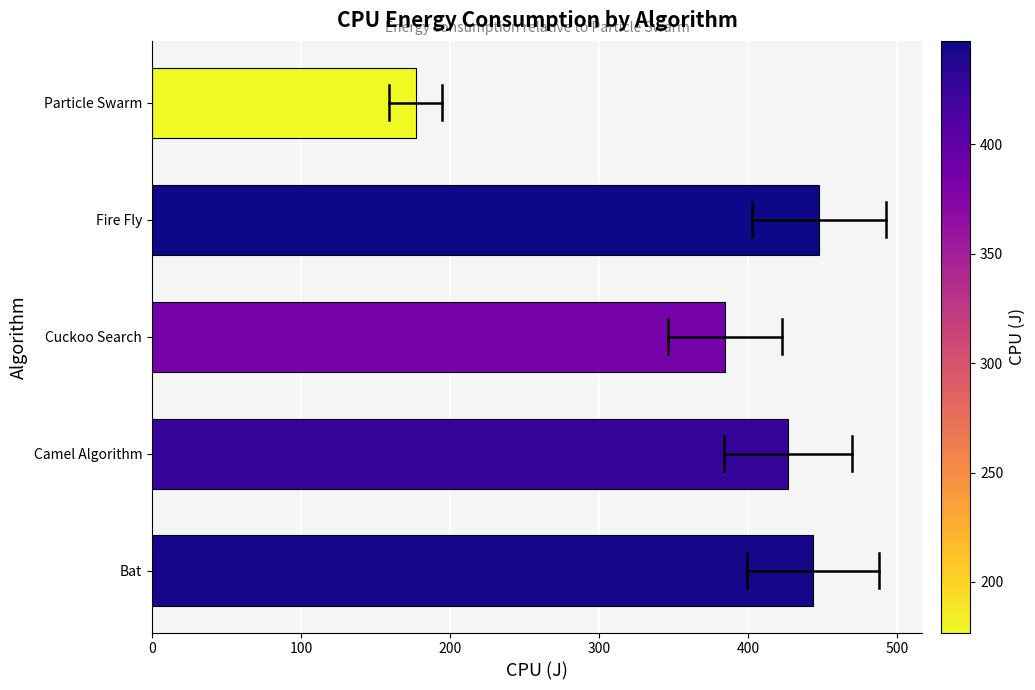

Between Camel Algorithm and Particle Swarm, which is larger?

Camel Algorithm